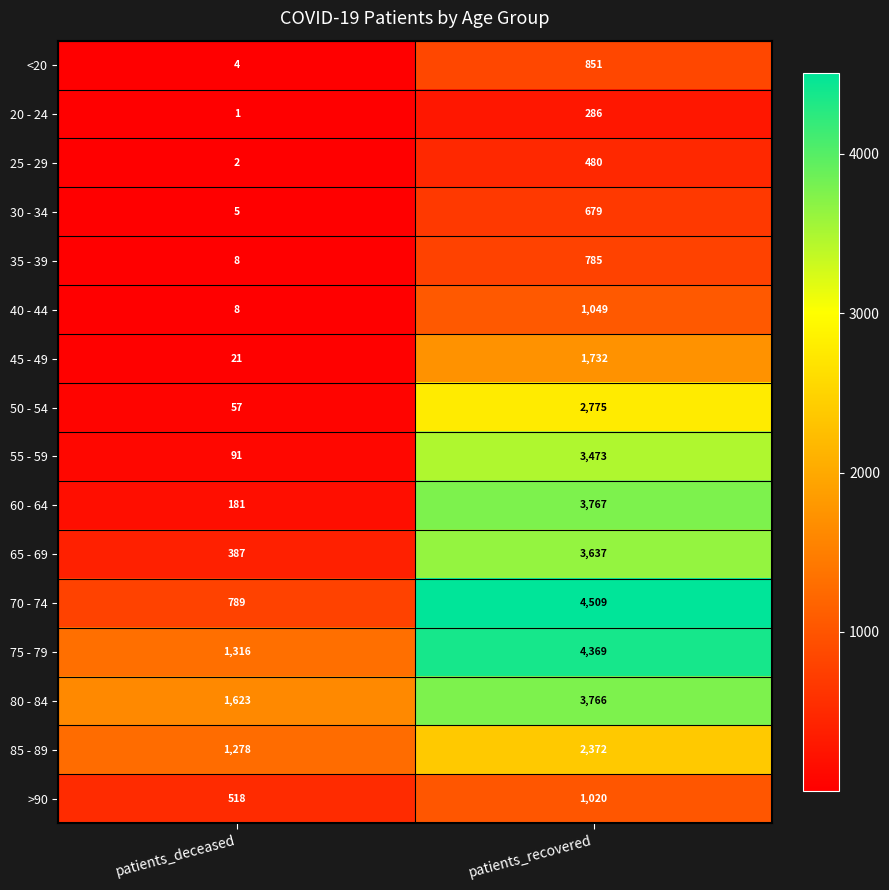

Is it true that >90 equals 1020 at patients_recovered?

True